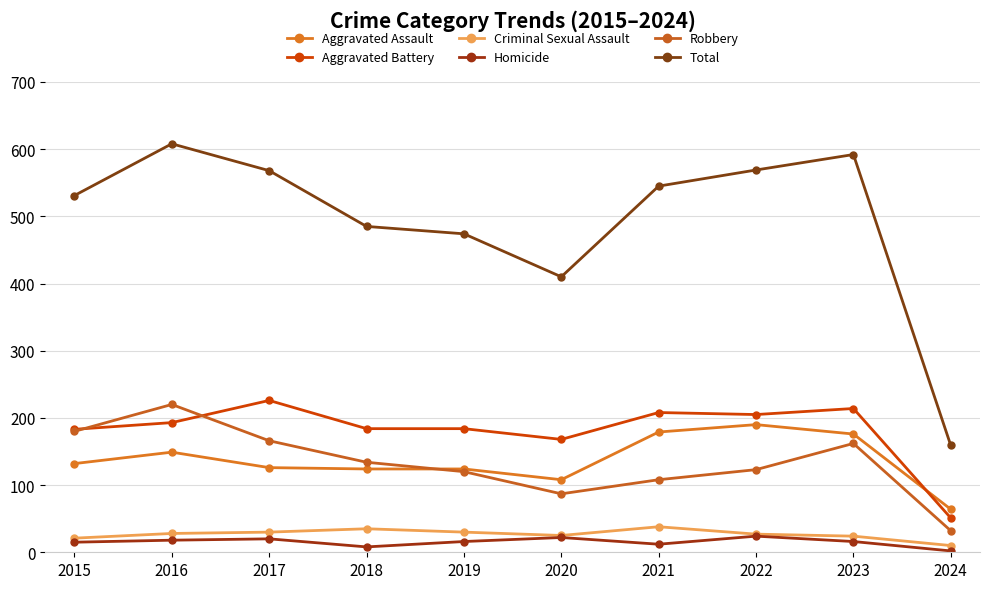

In Robbery, how many points are lower than both neighbors (excluding endpoints)?

1